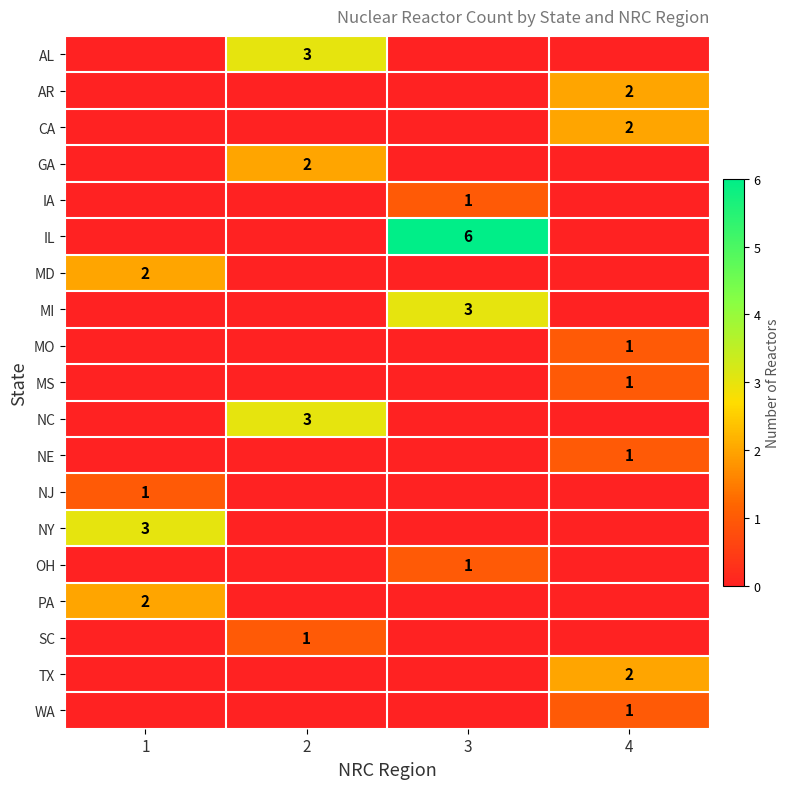

True or false: PA has a value of 2 at 1.

True